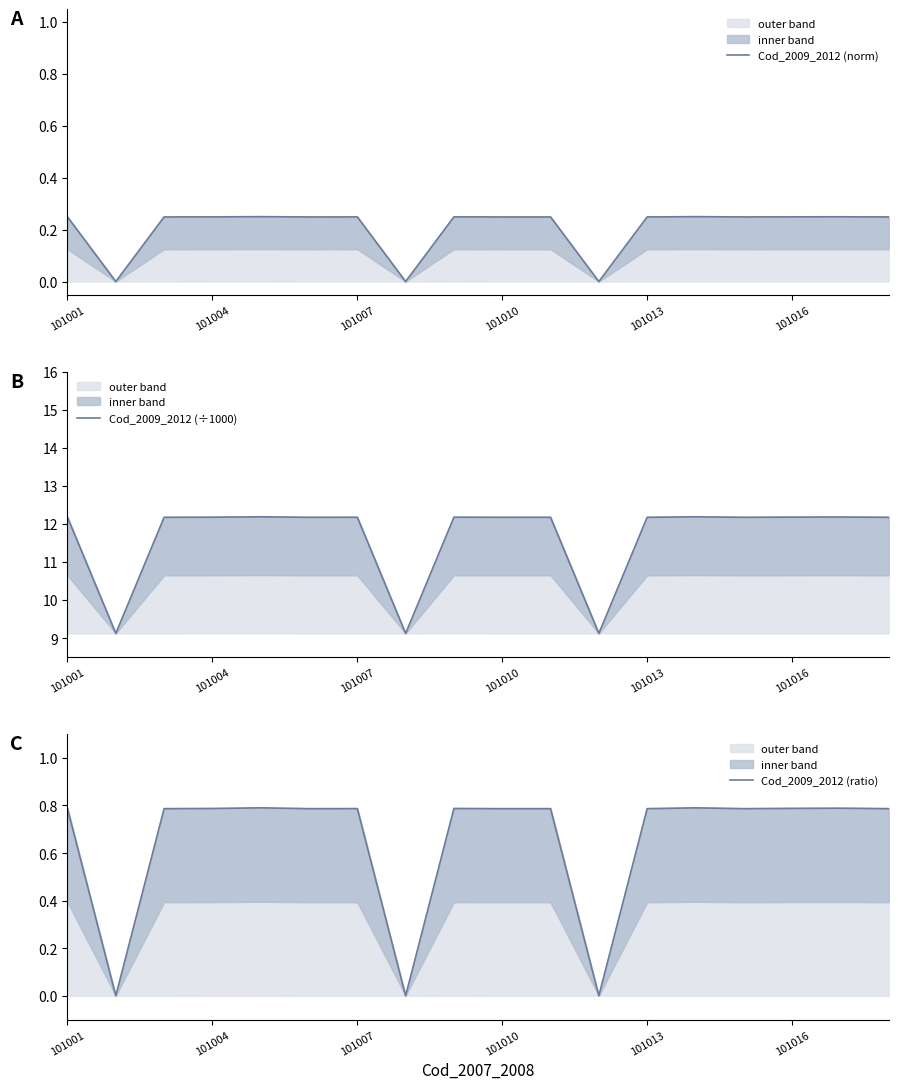

At how many categories does at least one series exceed 6?

18